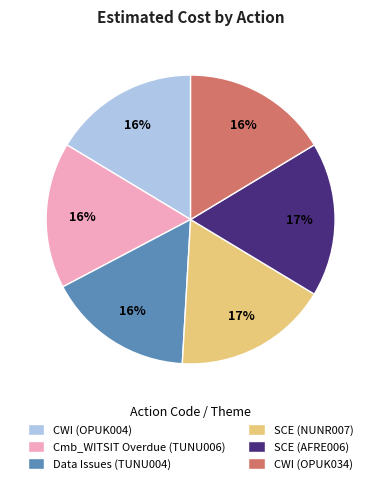

The Data Issues (TUNU004) slice represents 16% of the pie. True or false?

True